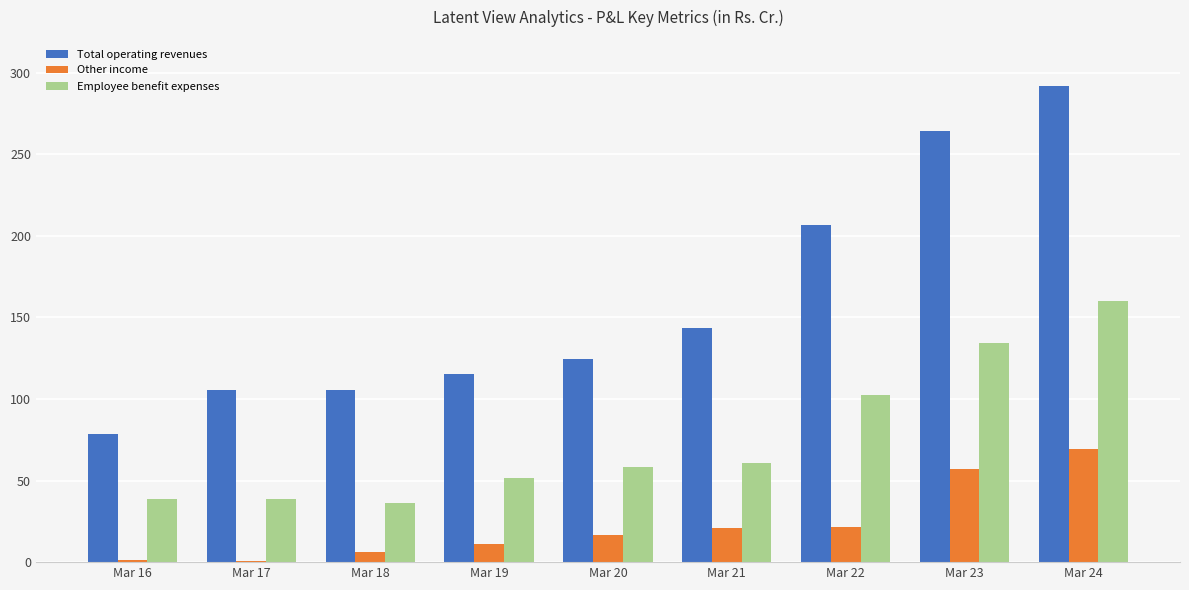

Which series has the widest spread of values?

Total operating revenues